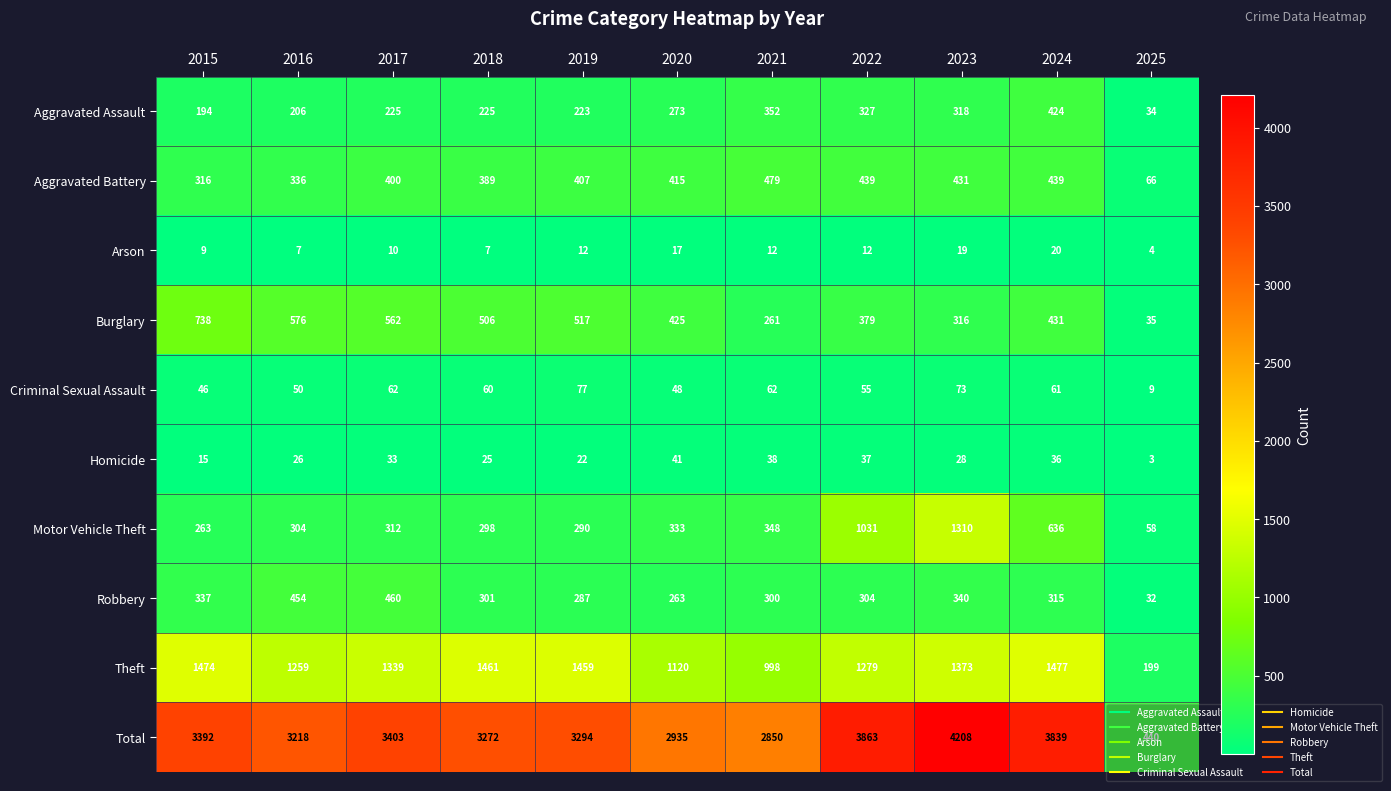

At which category is the sum across all series the highest?

2023